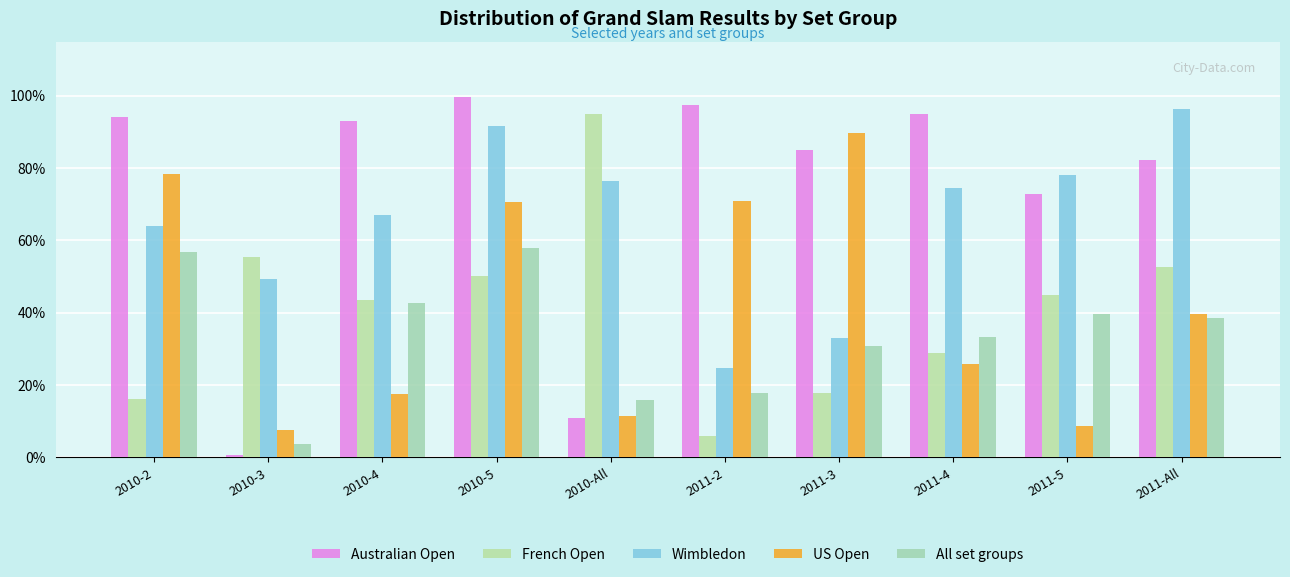

What is the label of the 10th bar from the right?

2010-2